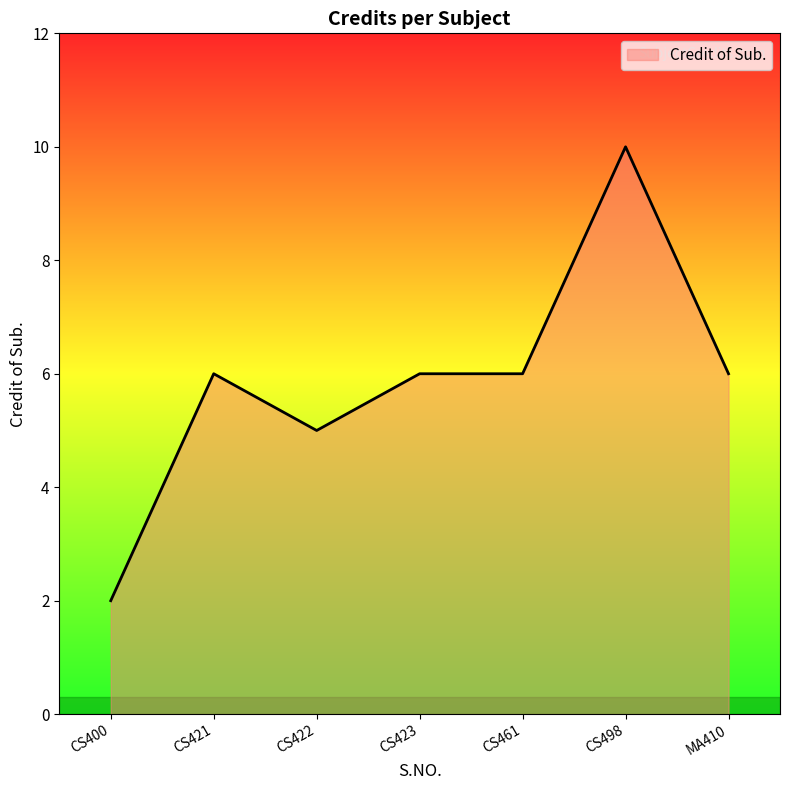

What is the difference between the maximum and minimum values?

8